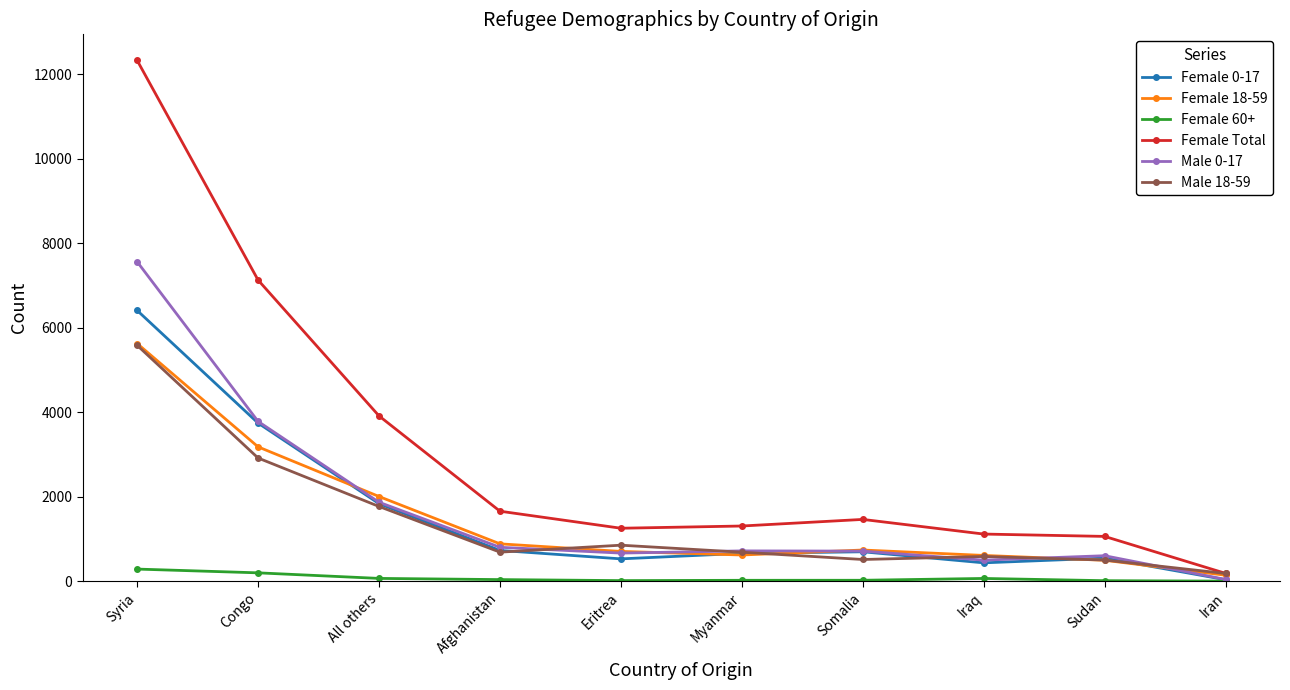

At how many categories does at least one series exceed 5472?

2